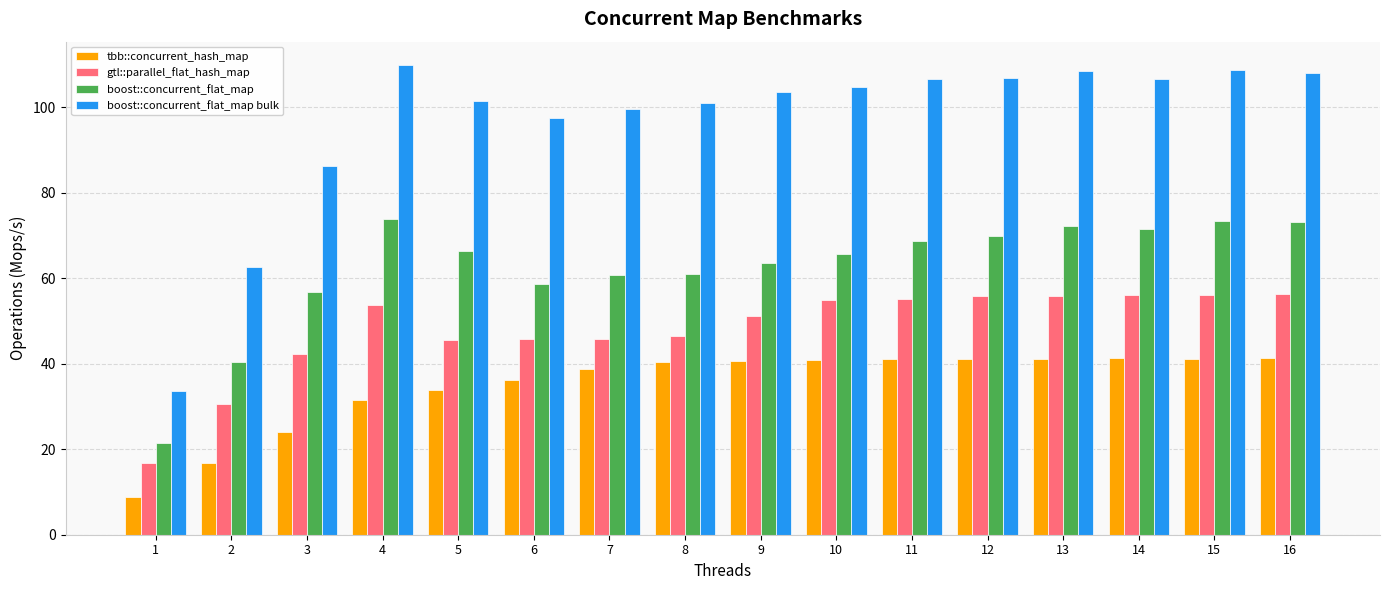

What is the smallest value displayed?

8.8